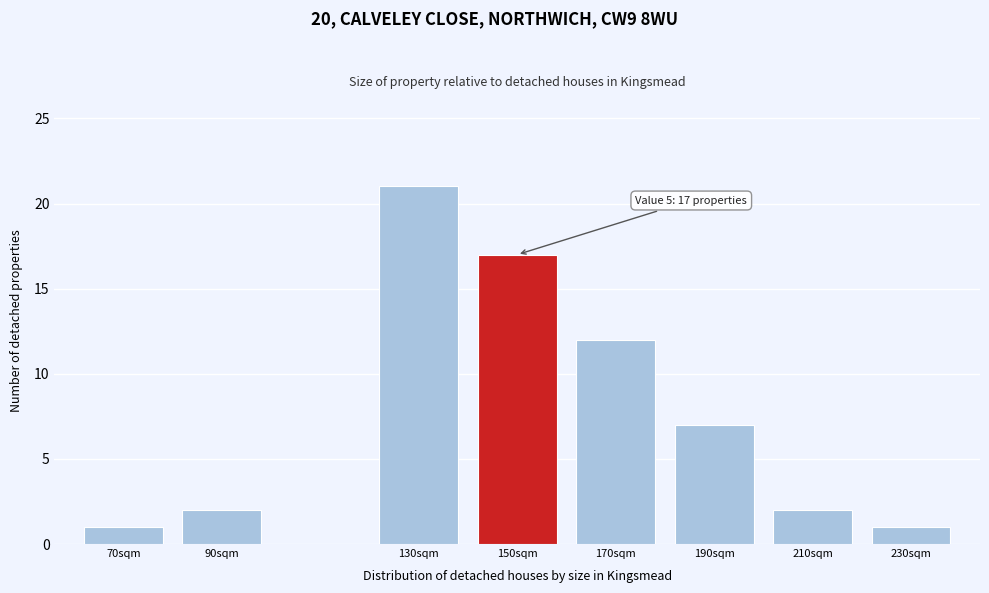

Reading left to right, list all the values displayed in this chart.

70sqm=1	90sqm=2	130sqm=21	150sqm=17	170sqm=12	190sqm=7	210sqm=2	230sqm=1